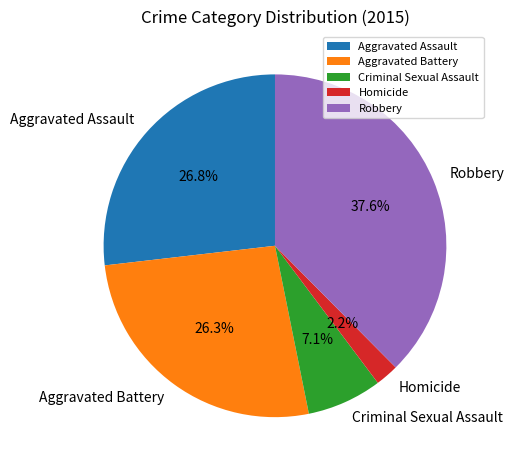

What percentage is NOT represented by Homicide?

97.8%